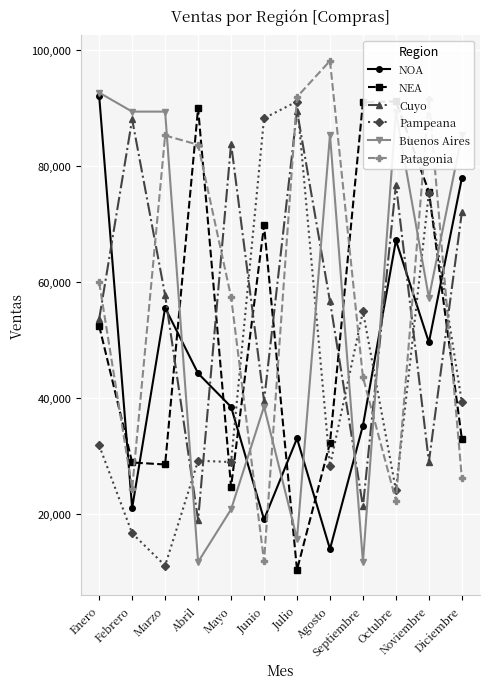

Count the number of categories in the chart.

12